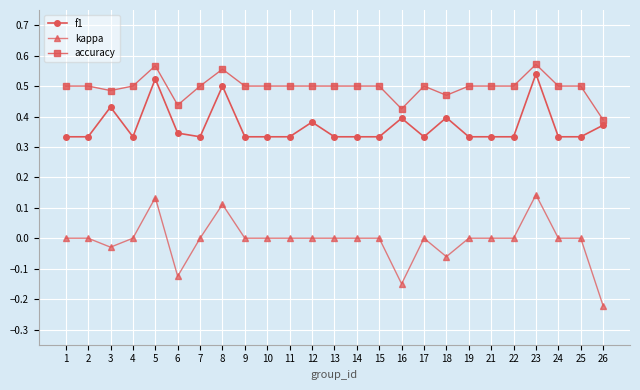

At which category is the sum across all series the highest?

23